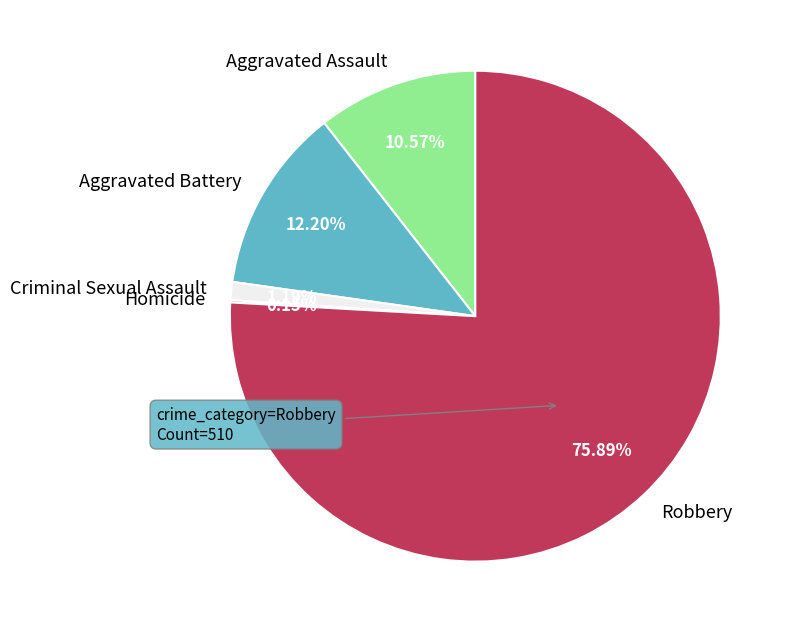

True or false: Robbery accounts for 76% of the total.

True